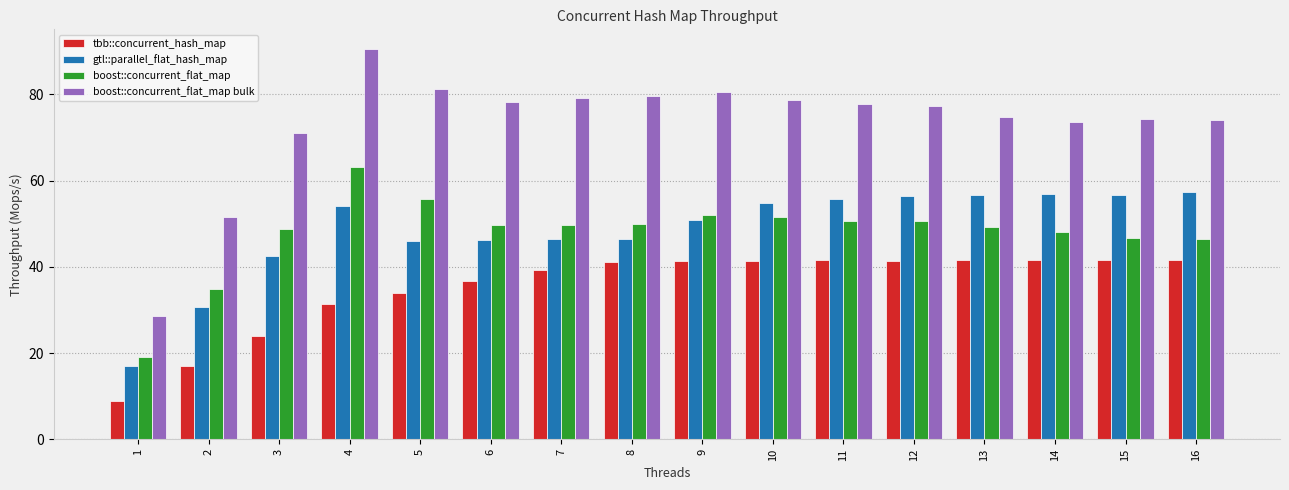

The tbb::concurrent_hash_map series shows 63.3 at 13. True or false?

False